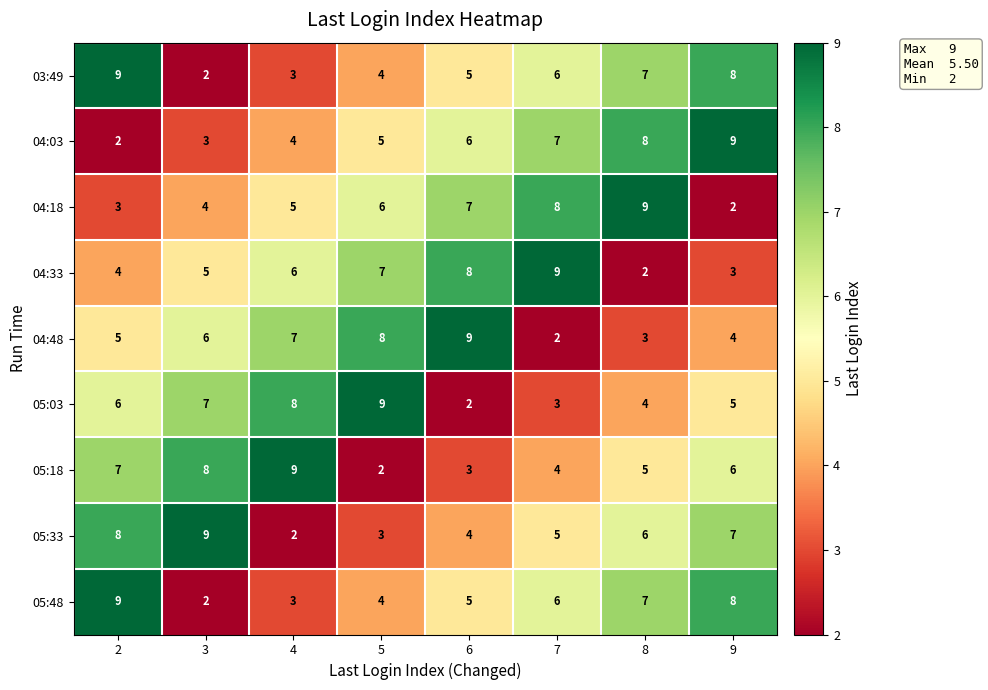

What is the average value of the 05:33 series?

6